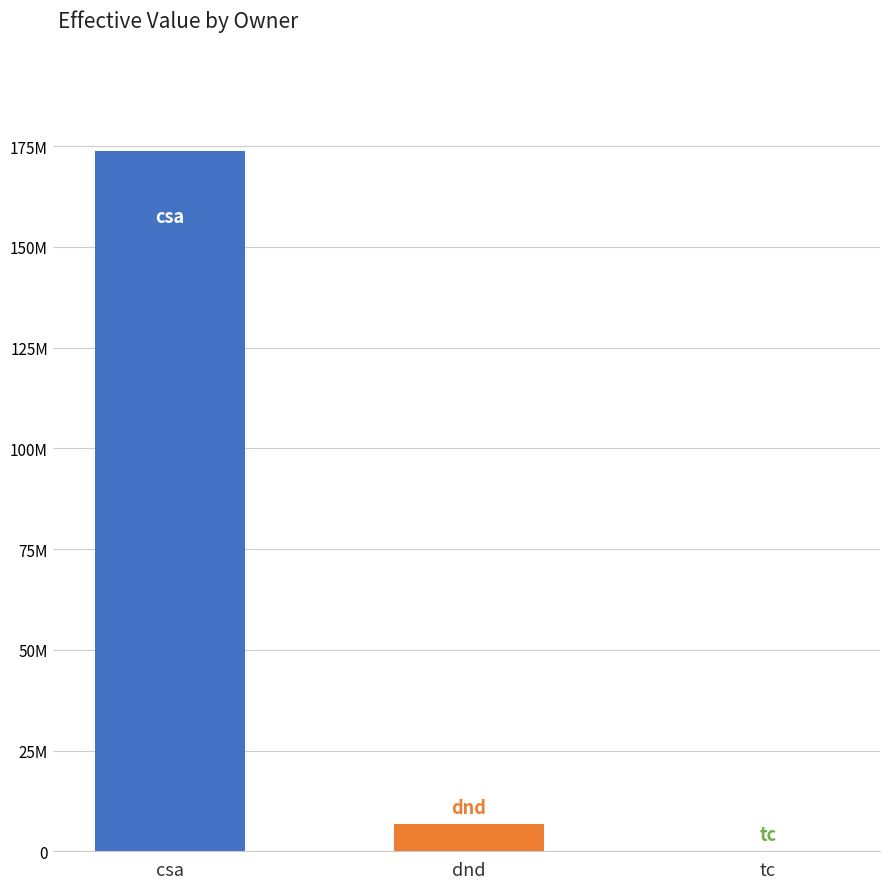

What is the difference between the maximum and minimum values?

173568472.2